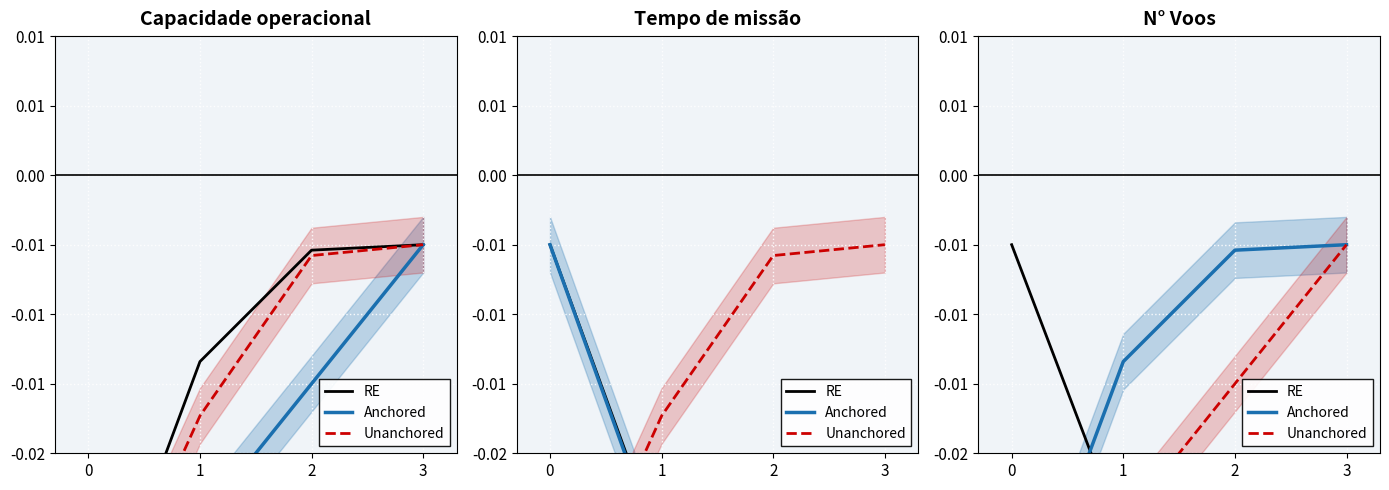

How many lines are shown in the chart?

3